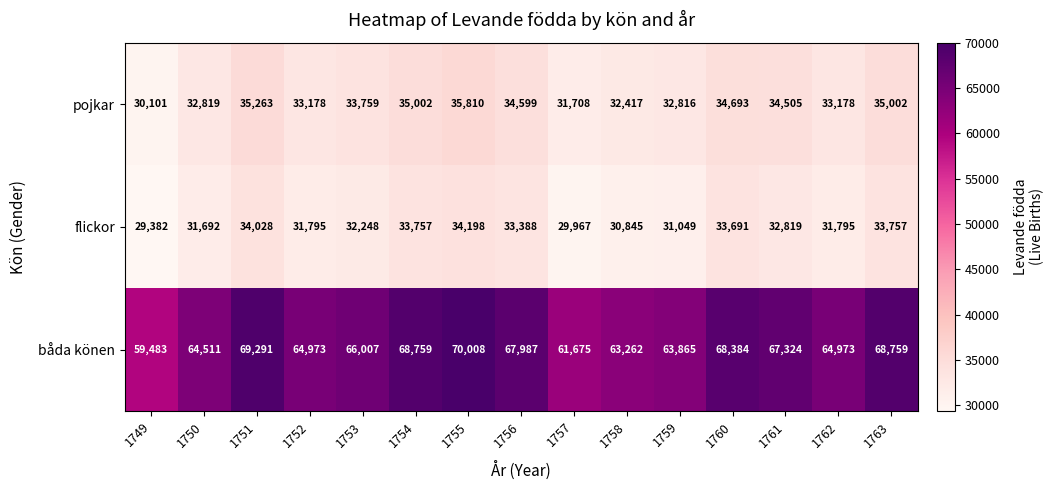

What is the difference between the maximum and second lowest values in the flickor series?

4231